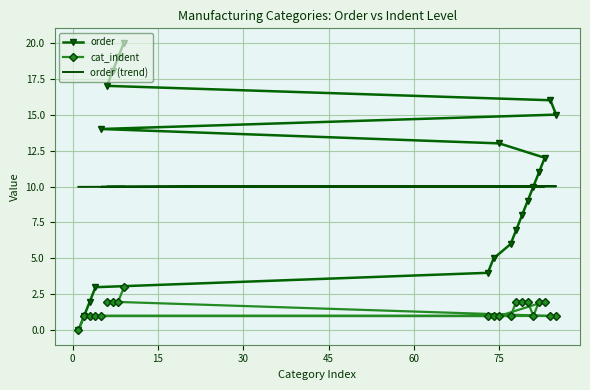

What is the value of the order (trend) point at the 11th from the left?

10.0